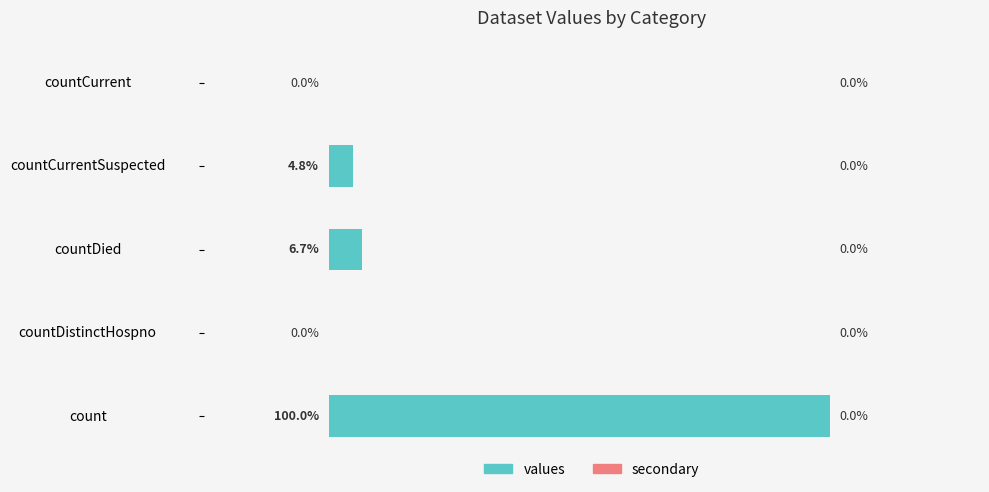

Where is the data nearest to the value 10525?

countDied